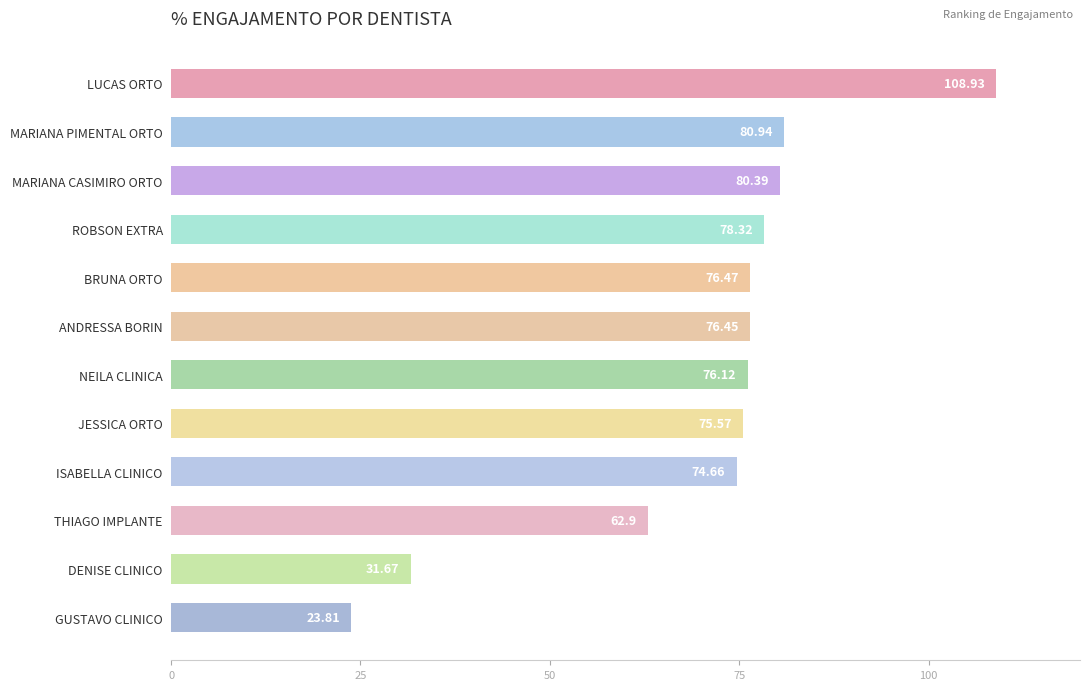

What is the maximum value shown in the chart?

108.9